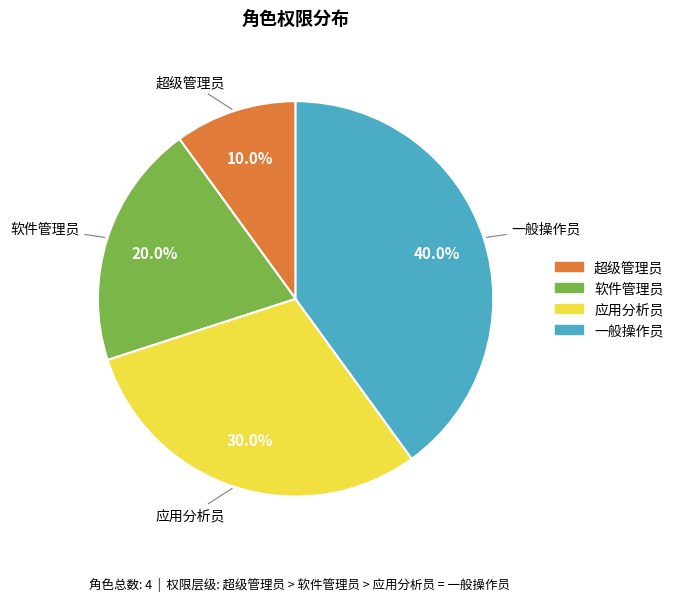

How many slices are in this pie chart?

4